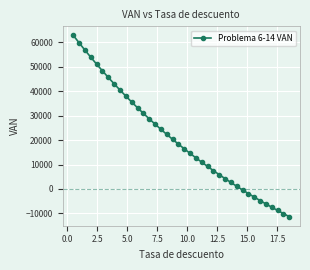

What is the smallest value displayed?

-11335.4